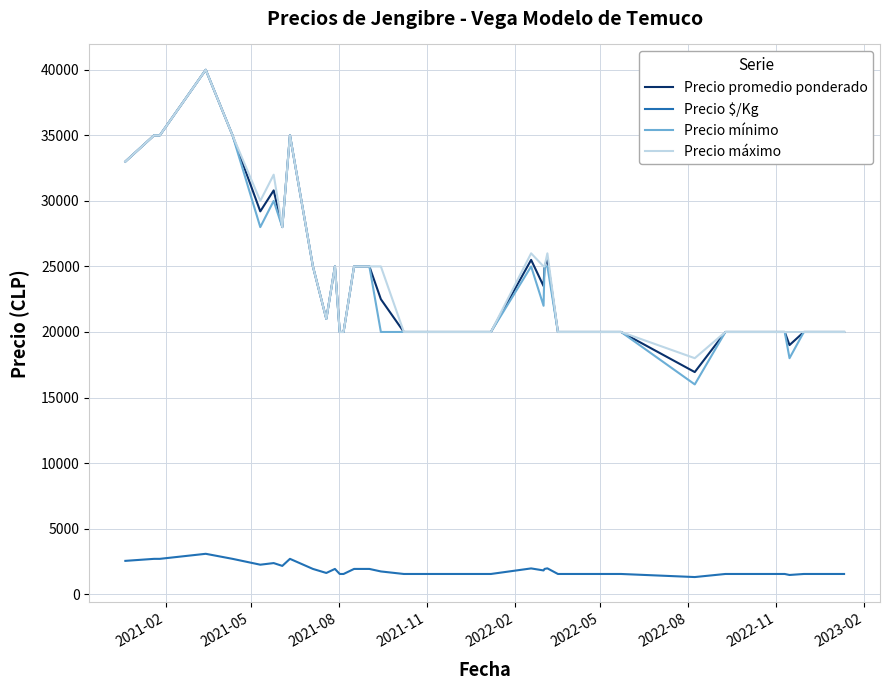

What are all the series names shown in the legend?

Precio promedio ponderado, Precio $/Kg, Precio mínimo, Precio máximo